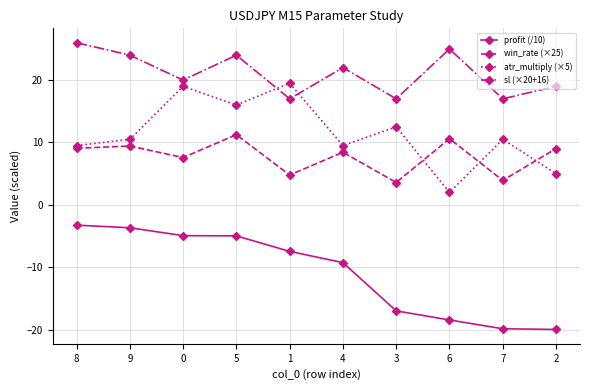

Read the profit (/10) value at 7.

-19.9